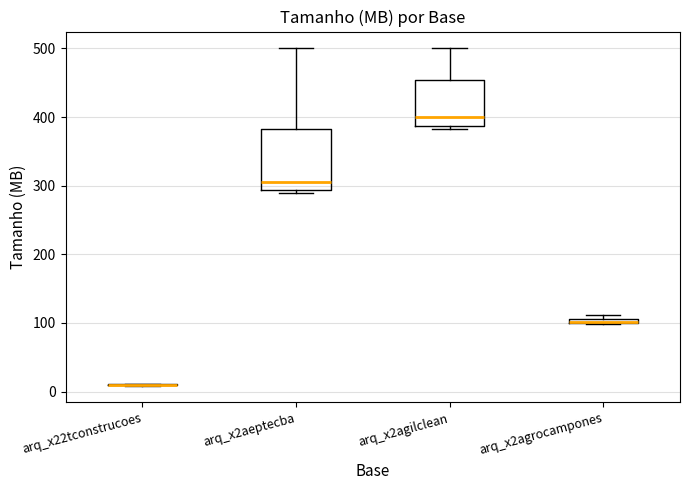

Where is the upper edge of the box for arq_x2aeptecba on the y-axis? The values are not printed on the chart, so give them approximately, as read against the axis.

380